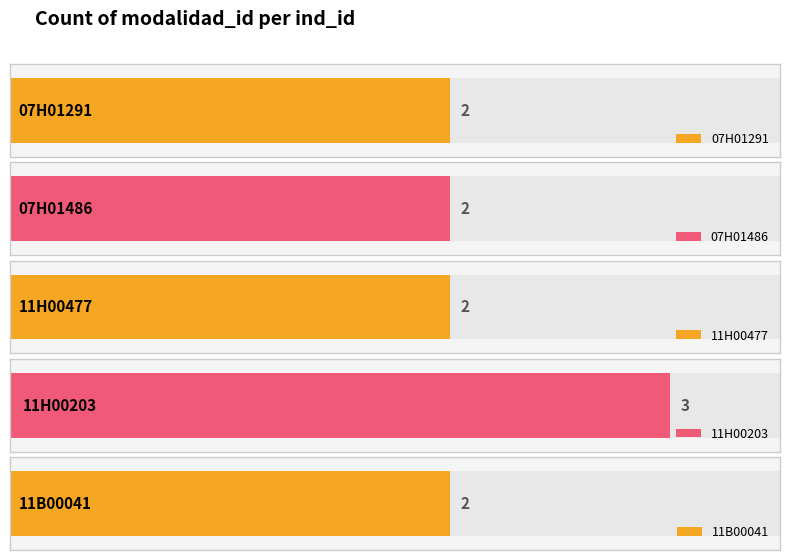

Are the bars grouped side by side (vs. stacked)?

No